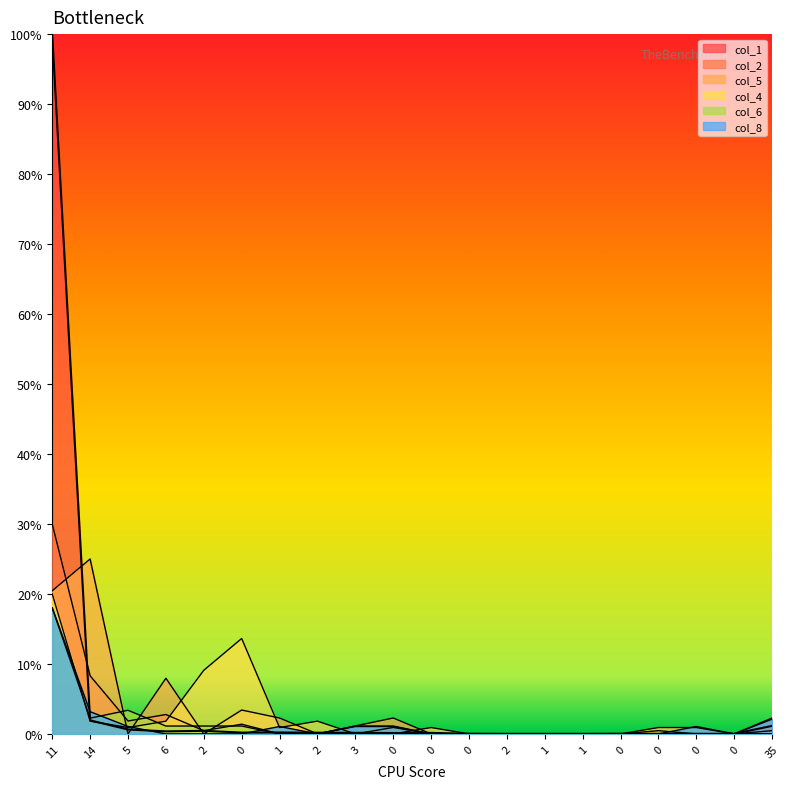

How many positive values does the col_8 series have?

8